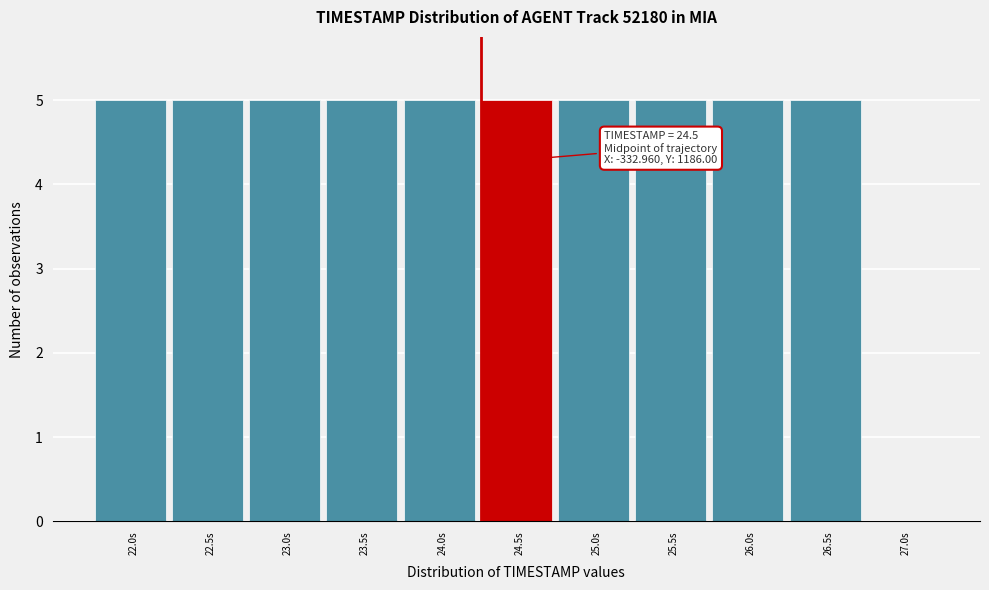

Reading left to right, transcribe all the data shown in this chart.

22.0s=5	22.5s=5	23.0s=5	23.5s=5	24.0s=5	24.5s=5	25.0s=5	25.5s=5	26.0s=5	26.5s=5	27.0s=0